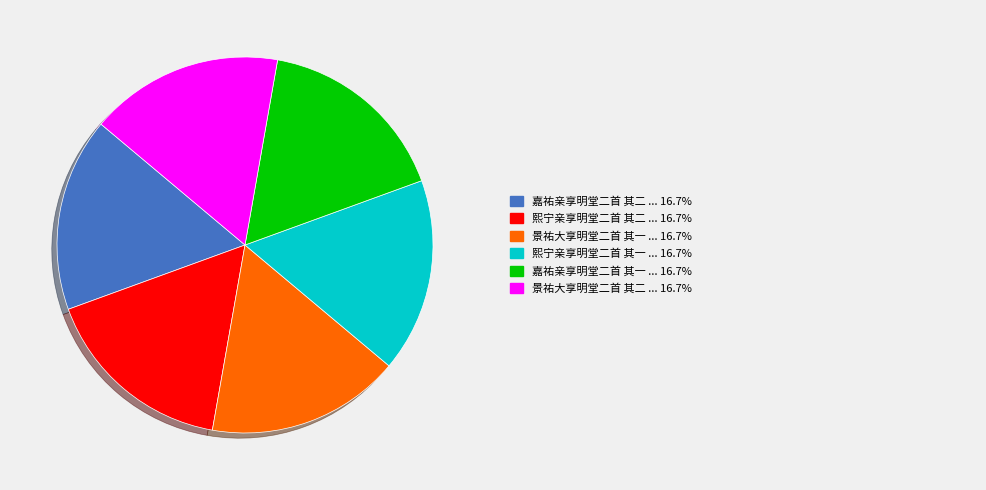

Is there any slice that represents more than half of the pie?

No